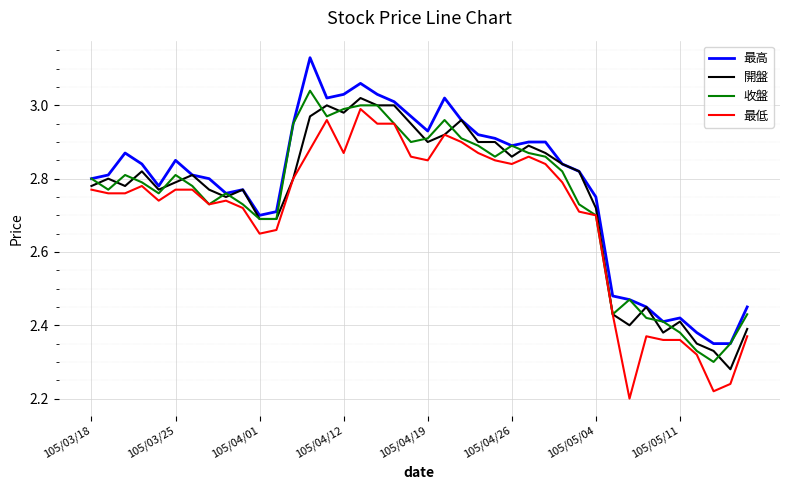

True or false: 最高 has a value of 3.9 at 105/04/19.

False